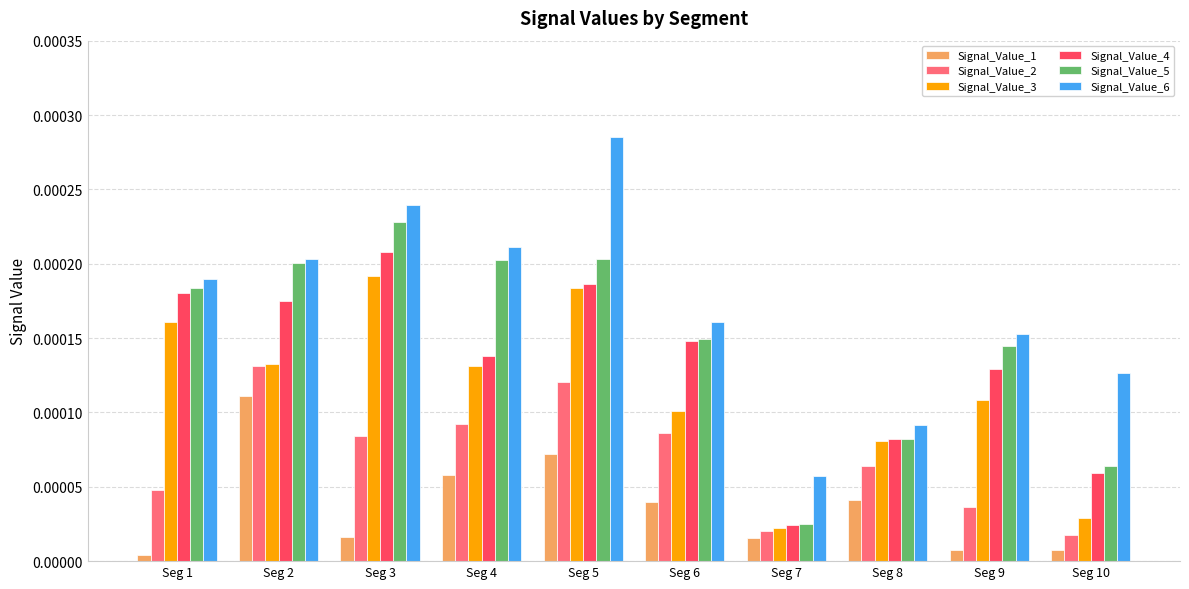

Rank the series by their maximum value, from highest to lowest.

Signal_Value_6, Signal_Value_5, Signal_Value_4, Signal_Value_3, Signal_Value_2, Signal_Value_1